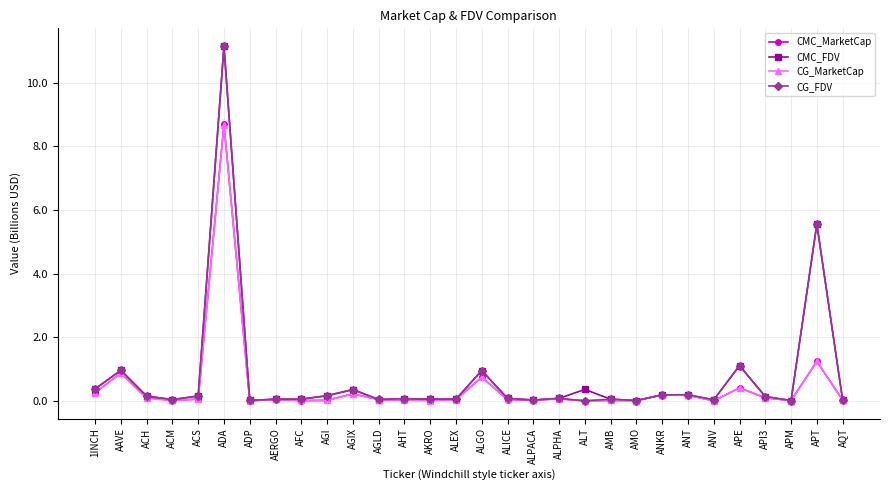

True or false: CMC_FDV has a value of 1.6 at APE.

False